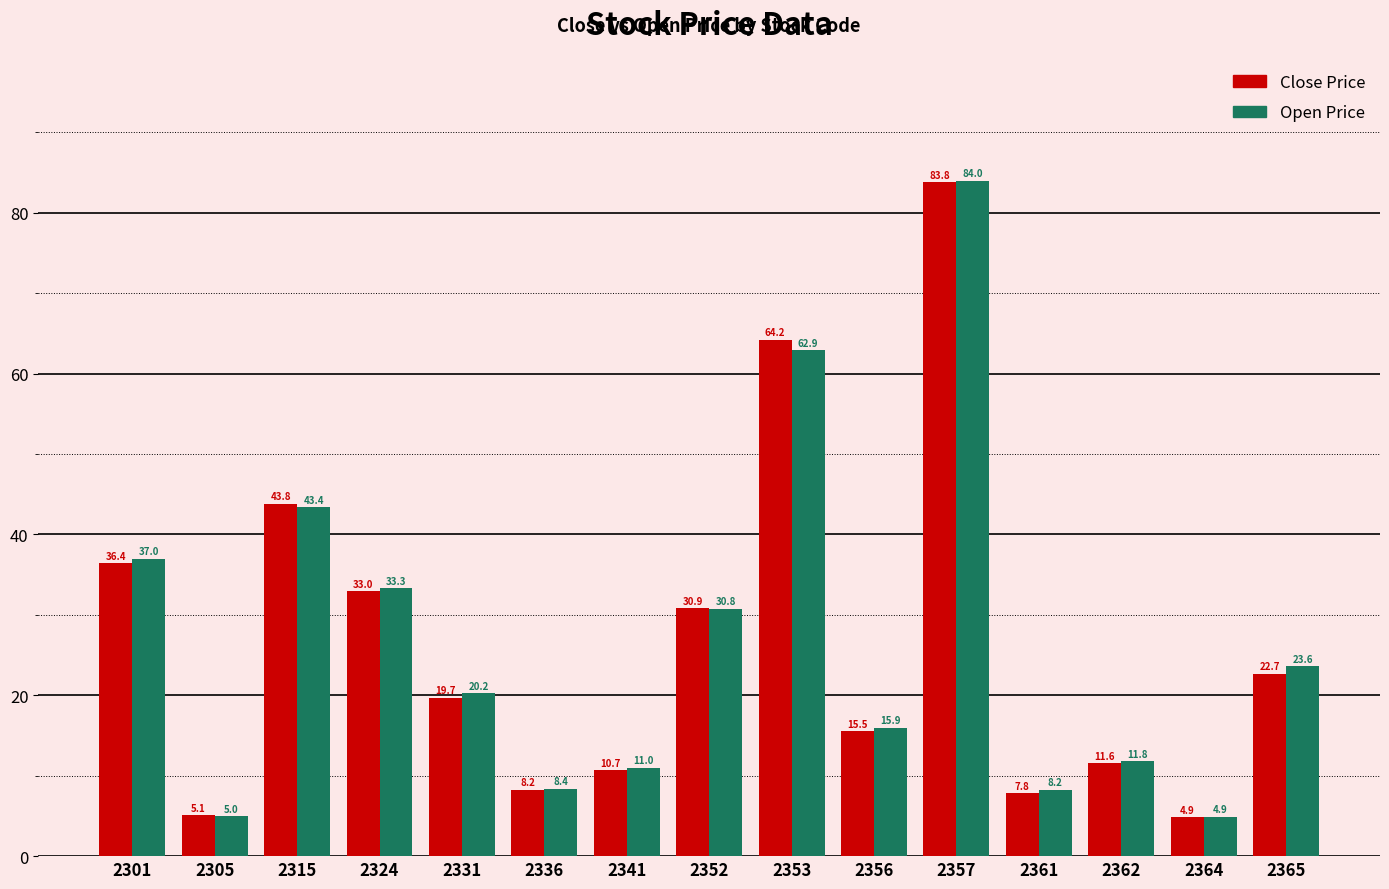

Which series has the widest spread of values?

Open Price